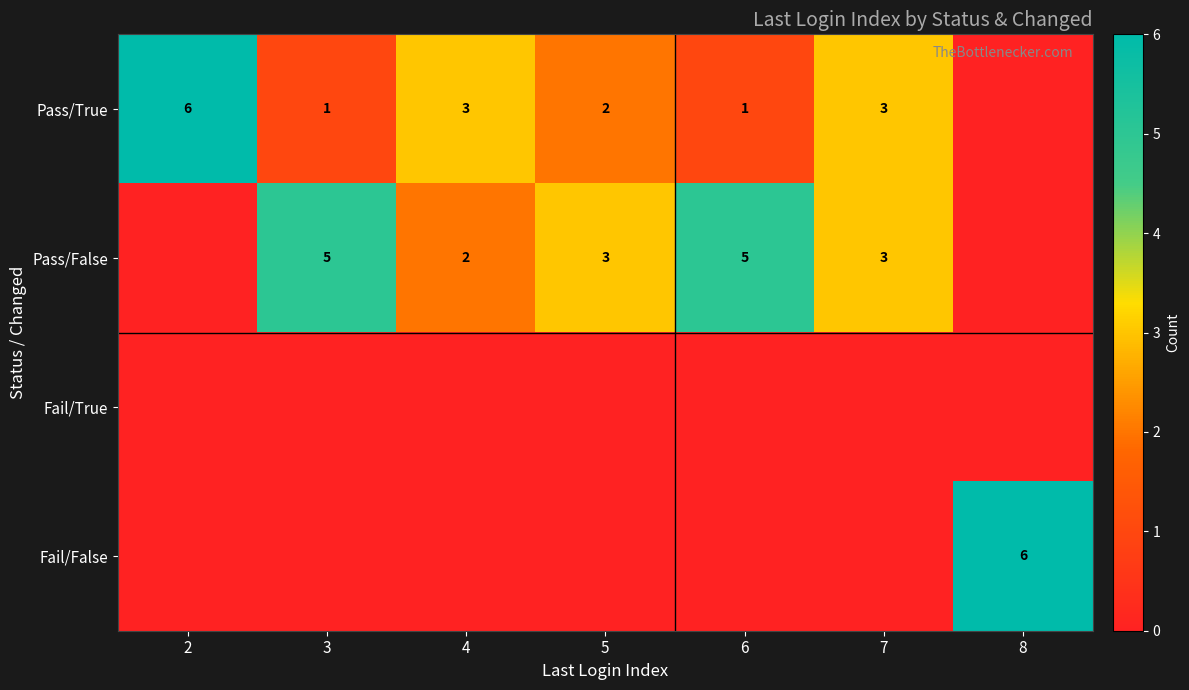

Is it true that Pass/True equals 1 at 6?

True